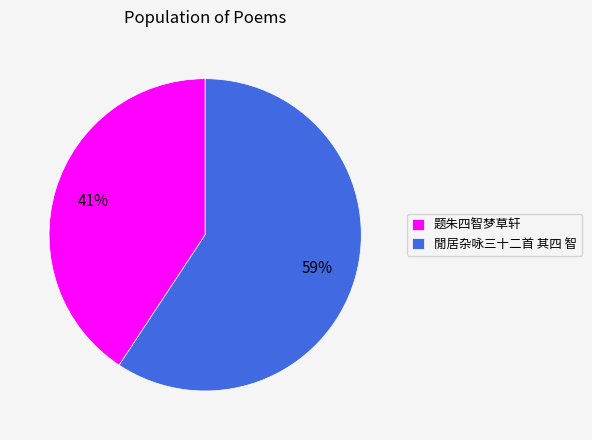

What is the majority slice?

閒居杂咏三十二首 其四 智